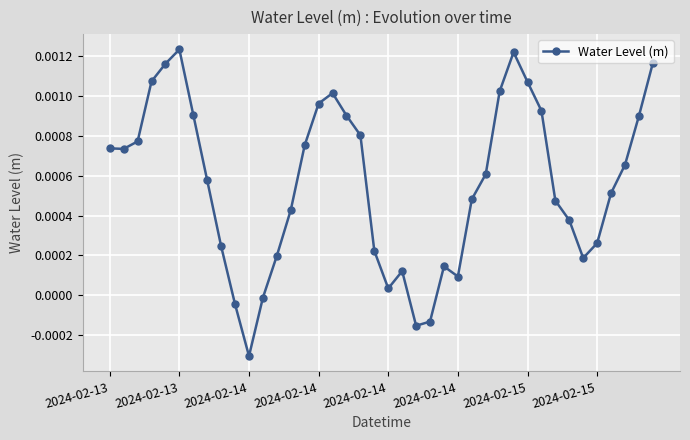

True or false: the data has more than 1 interior local peaks.

True